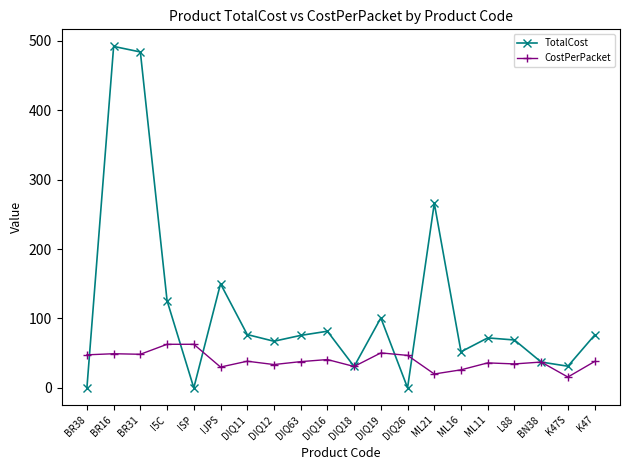

At which category does TotalCost reach its first local peak?

BR16